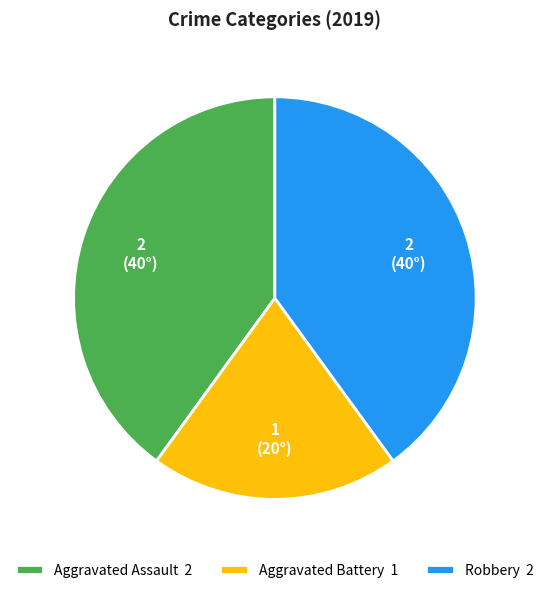

True or false: Aggravated Battery 1 accounts for 13% of the total.

False